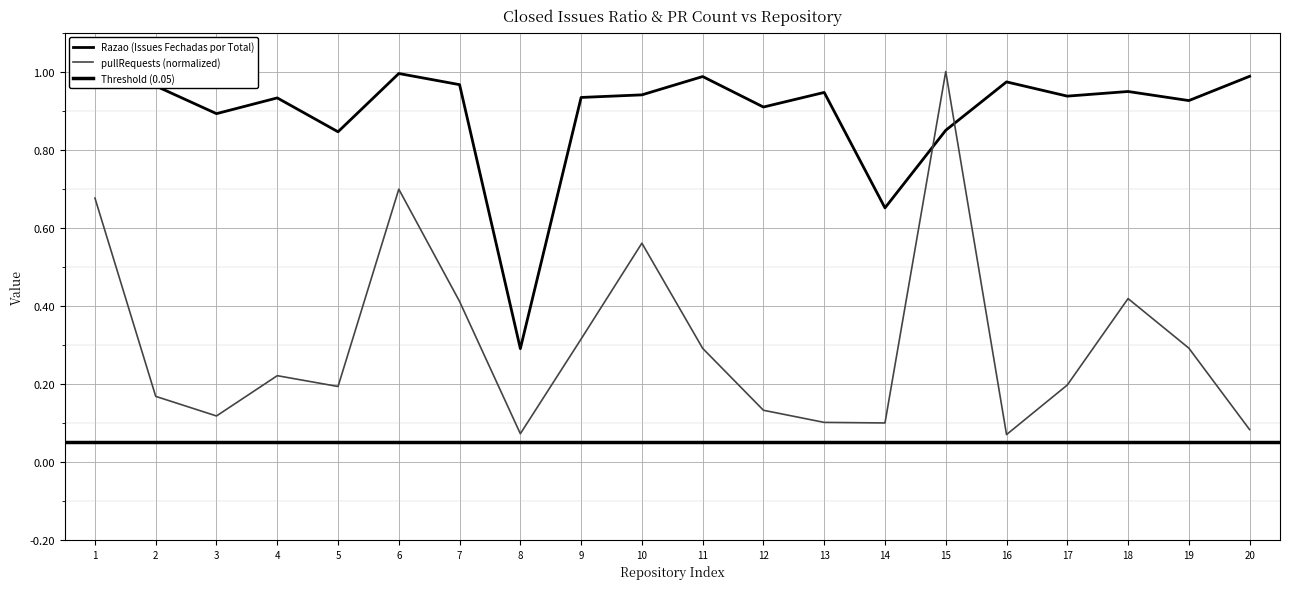

Reading left to right, extract all data points from this chart.

Razao (Issues Fechadas por Total): 1.0	1.0	0.9	0.9	0.8	1.0	1.0	0.3	0.9	0.9	1.0	0.9	0.9	0.7	0.8	1.0	0.9	0.9	0.9	1.0
pullRequests (normalized): 0.7	0.2	0.1	0.2	0.2	0.7	0.4	0.1	0.3	0.6	0.3	0.1	0.1	0.1	1.0	0.1	0.2	0.4	0.3	0.1